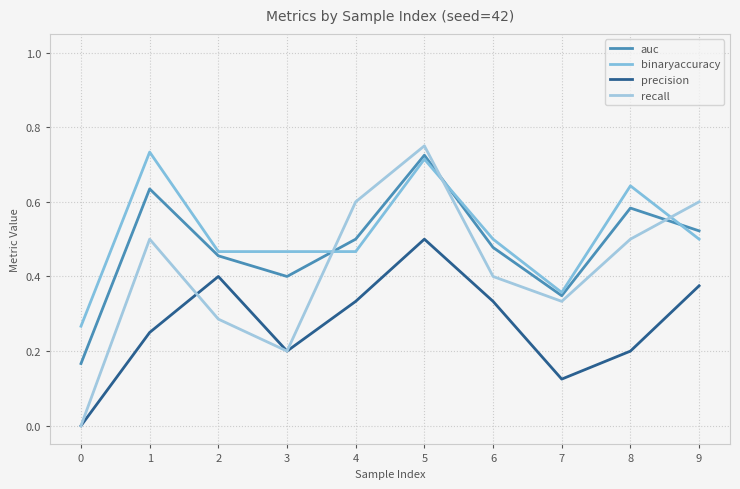

Which series has the largest range (max minus min)?

recall